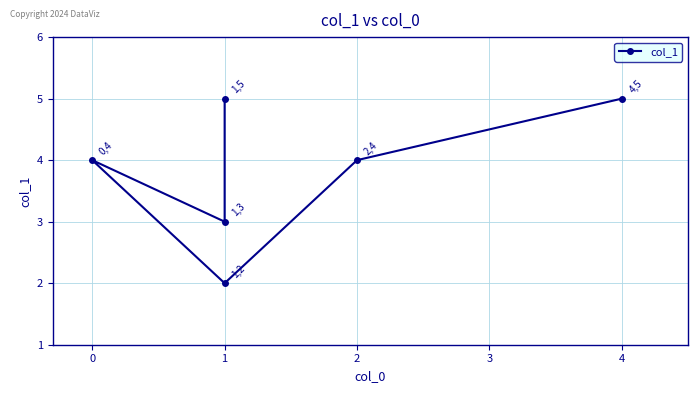

Count the values in the range 3 to 5.

5